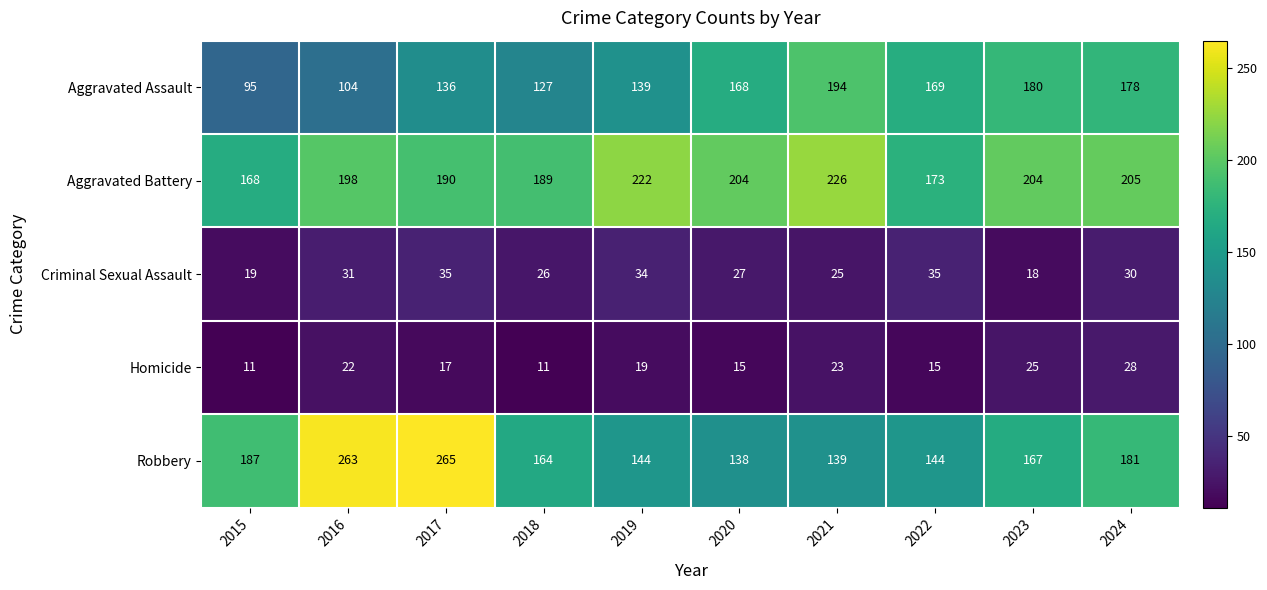

At 2017, list the series in order from smallest to largest.

Homicide, Criminal Sexual Assault, Aggravated Assault, Aggravated Battery, Robbery